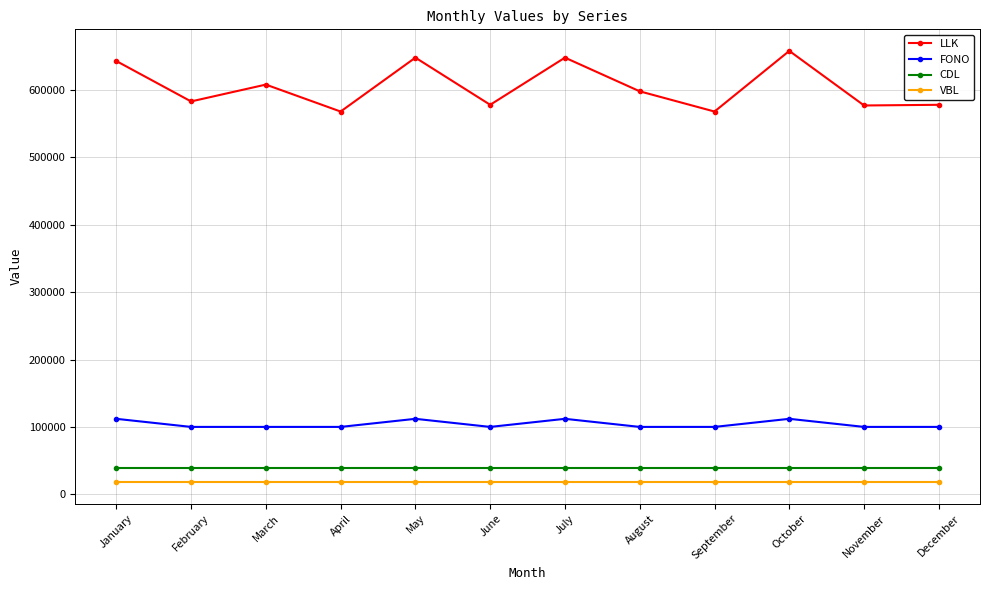

Is the value of VBL at May greater than the value of LLK at January?

No